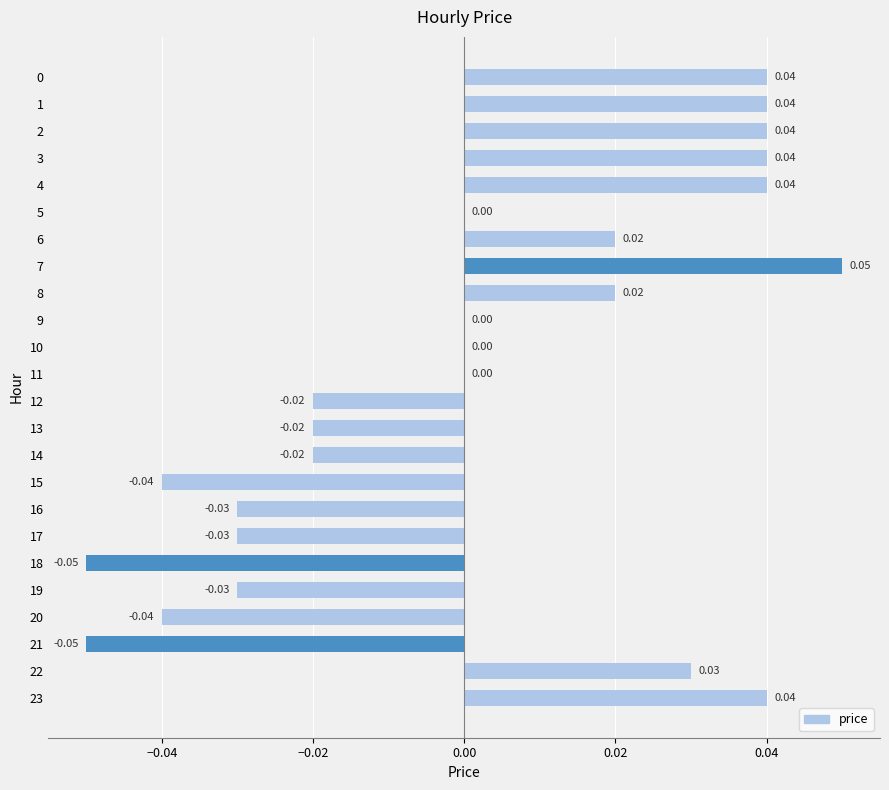

Are the bars horizontal?

Yes